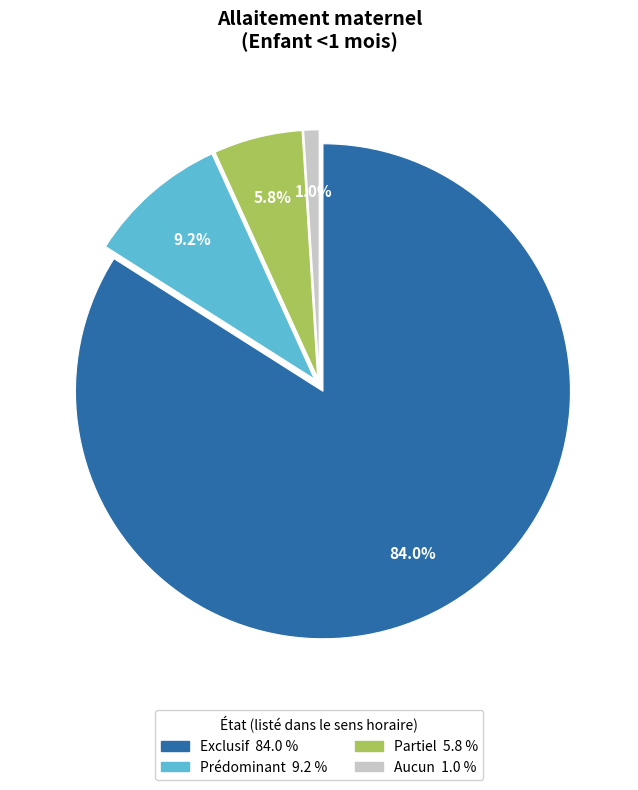

Which category accounts for the majority?

Exclusif